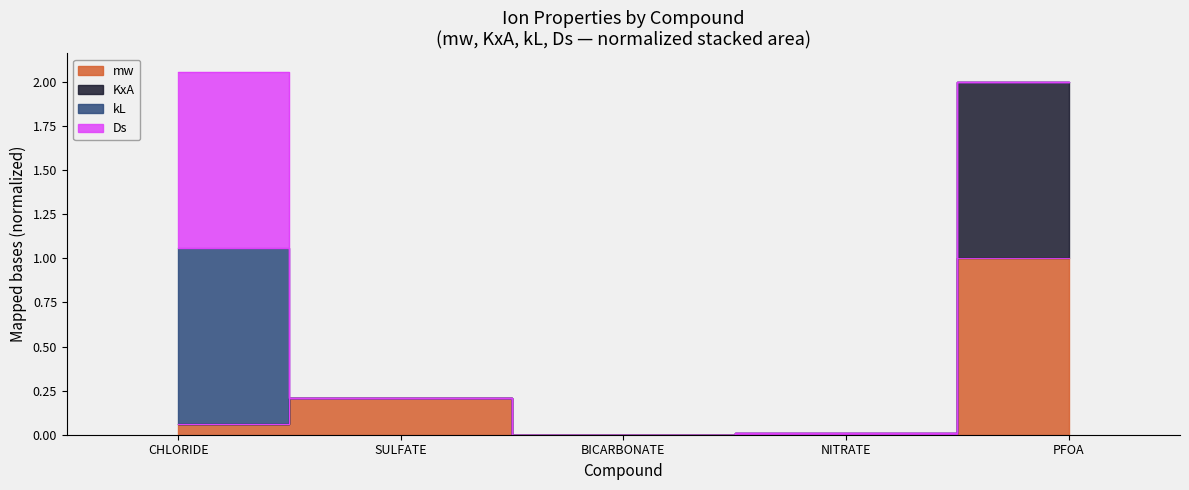

True or false: mw and KxA cross at least once.

False